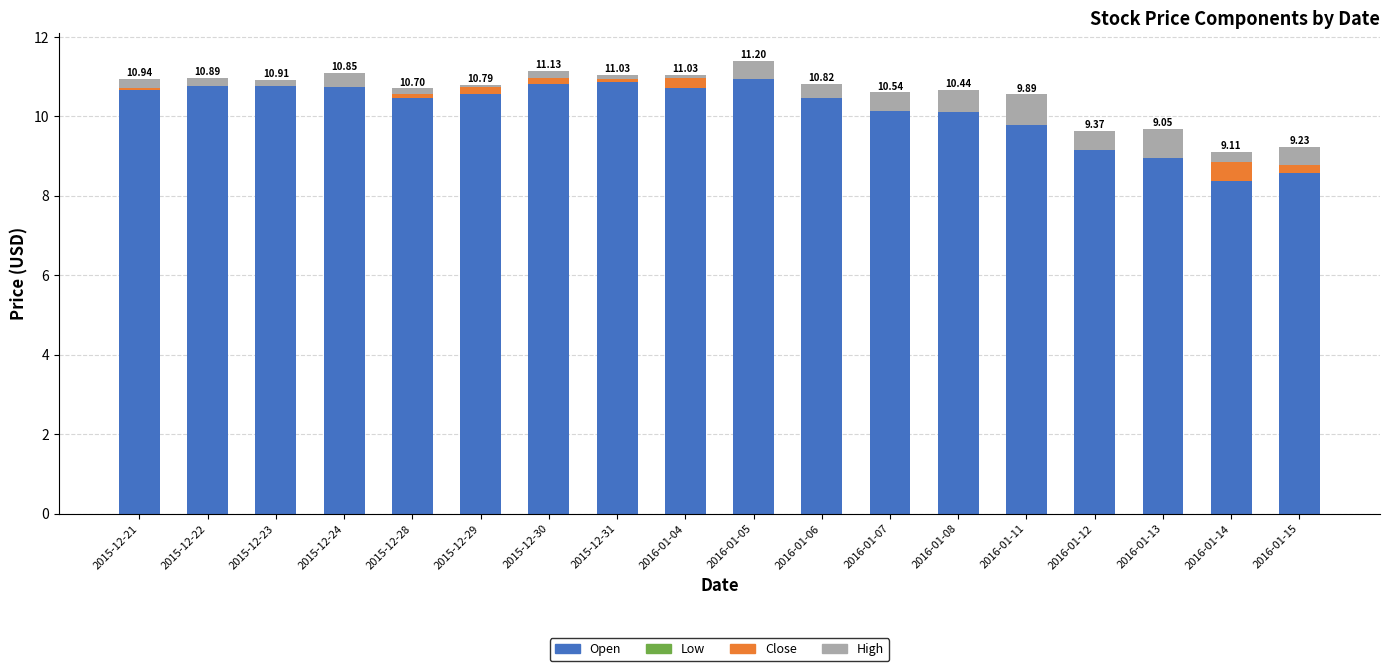

What is the total value across all series at 2016-01-14?

9.1